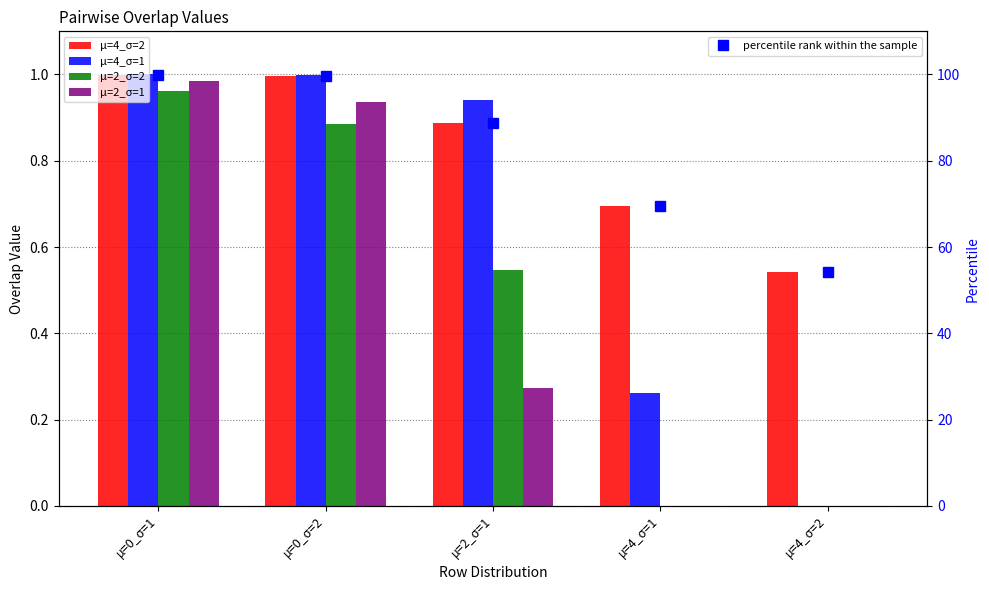

Reading right to left, what are all the values shown in this chart?

μ=4_σ=2: μ=4_σ=2=0.5	μ=4_σ=1=0.7	μ=2_σ=1=0.9	μ=0_σ=2=1.0	μ=0_σ=1=1.0
μ=4_σ=1: μ=4_σ=2=0.0	μ=4_σ=1=0.3	μ=2_σ=1=0.9	μ=0_σ=2=1.0	μ=0_σ=1=1.0
μ=2_σ=2: μ=4_σ=2=0.0	μ=4_σ=1=0.0	μ=2_σ=1=0.5	μ=0_σ=2=0.9	μ=0_σ=1=1.0
μ=2_σ=1: μ=4_σ=2=0.0	μ=4_σ=1=0.0	μ=2_σ=1=0.3	μ=0_σ=2=0.9	μ=0_σ=1=1.0
percentile rank within the sample: μ=4_σ=2=54.3	μ=4_σ=1=69.5	μ=2_σ=1=88.7	μ=0_σ=2=99.7	μ=0_σ=1=100.0